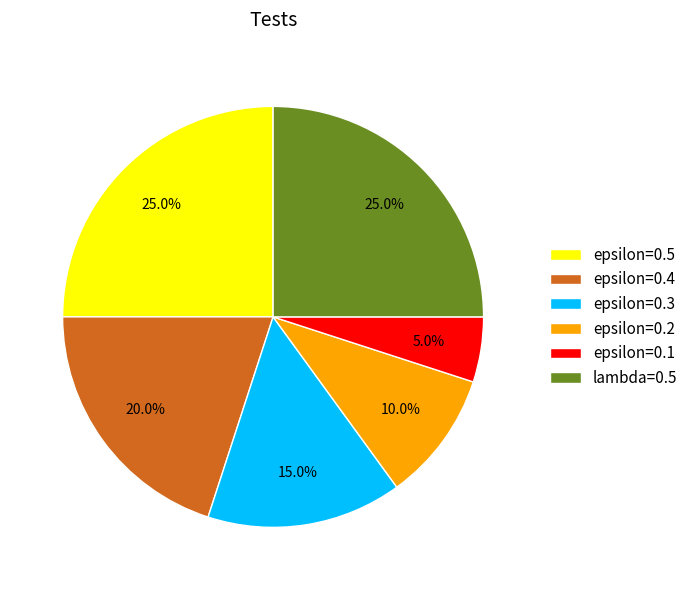

Is epsilon=0.2 the majority of the pie?

No